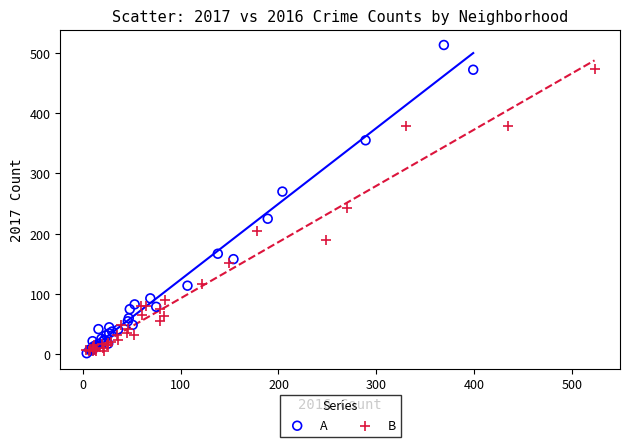

Which series contains the highest Y value?

A